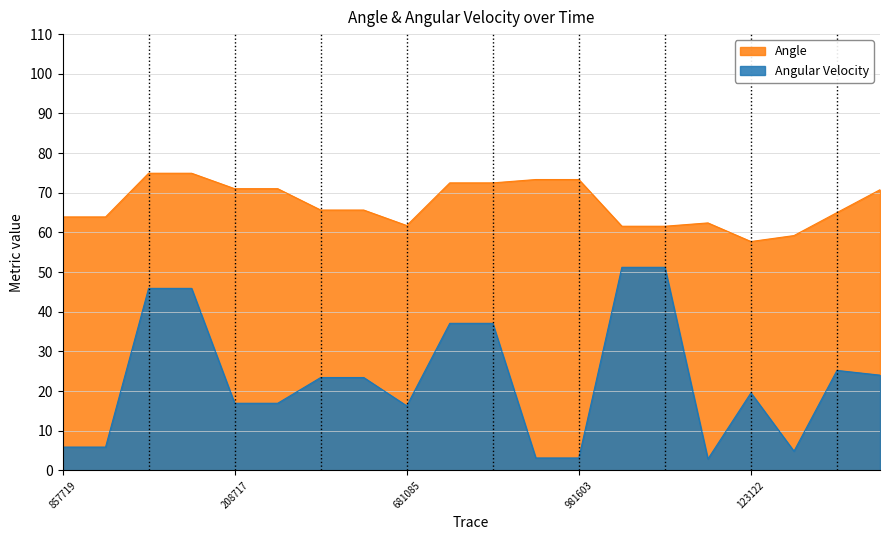

Which category has the highest value across all series?

22721